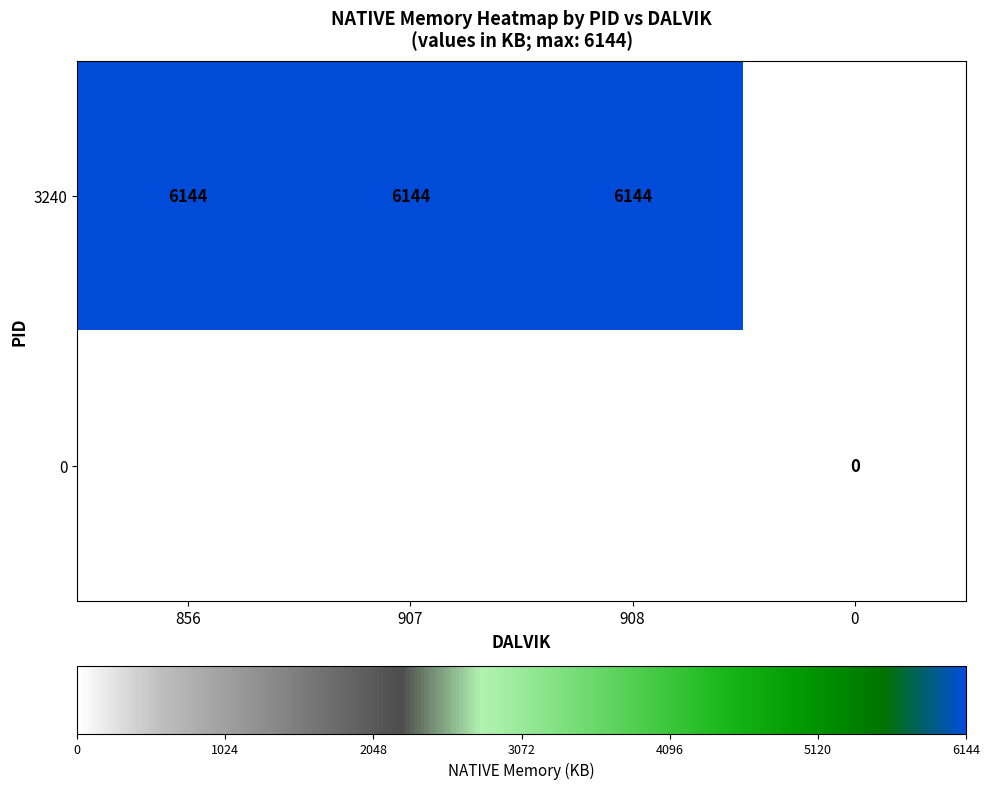

The 3240 series shows 3108 at 908. True or false?

False